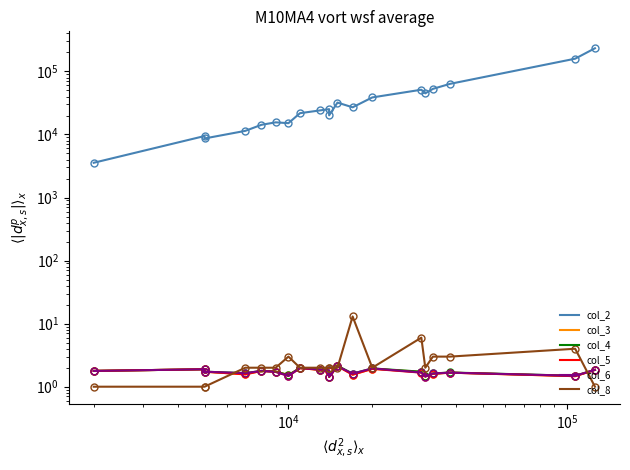

True or false: col_3 has more than 0 points higher than both neighbors.

True